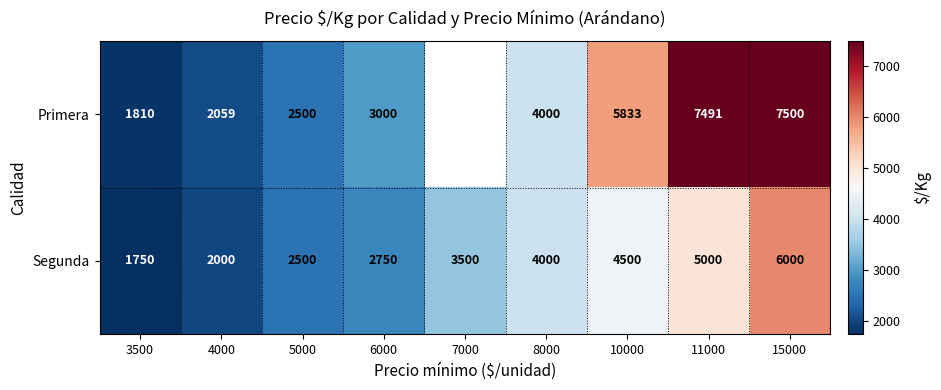

The value of Primera at 4000 is 805.9. True or false?

False